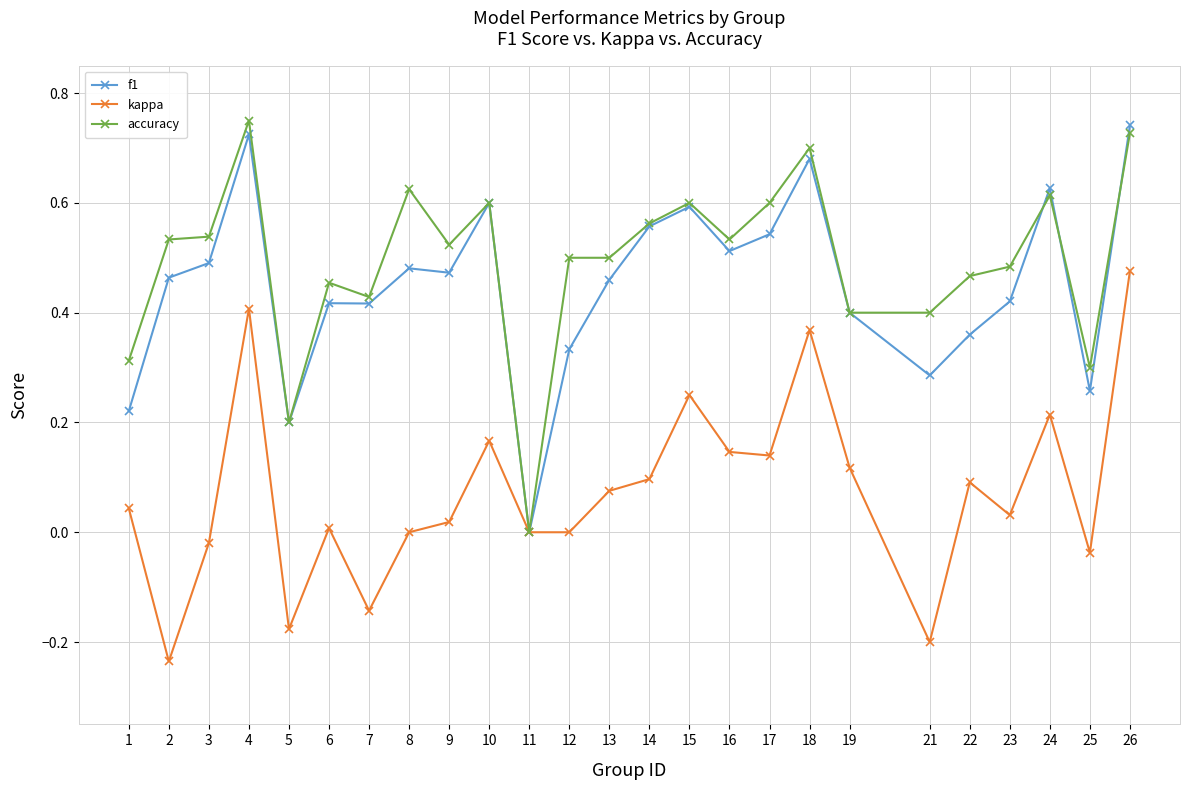

The kappa series shows 0.4 at 18. True or false?

True